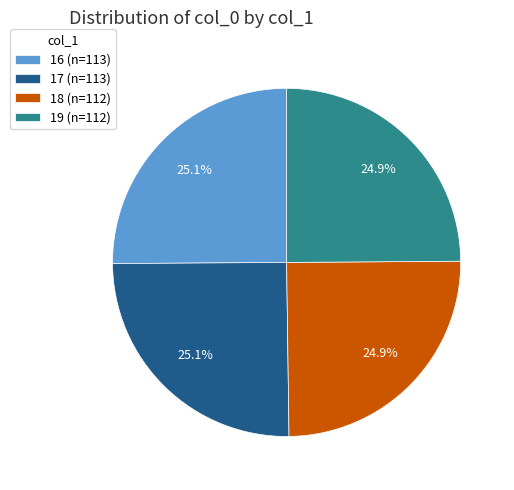

Combined, what portion of the pie is 17 (n=113) and 18 (n=112)?

50.0%